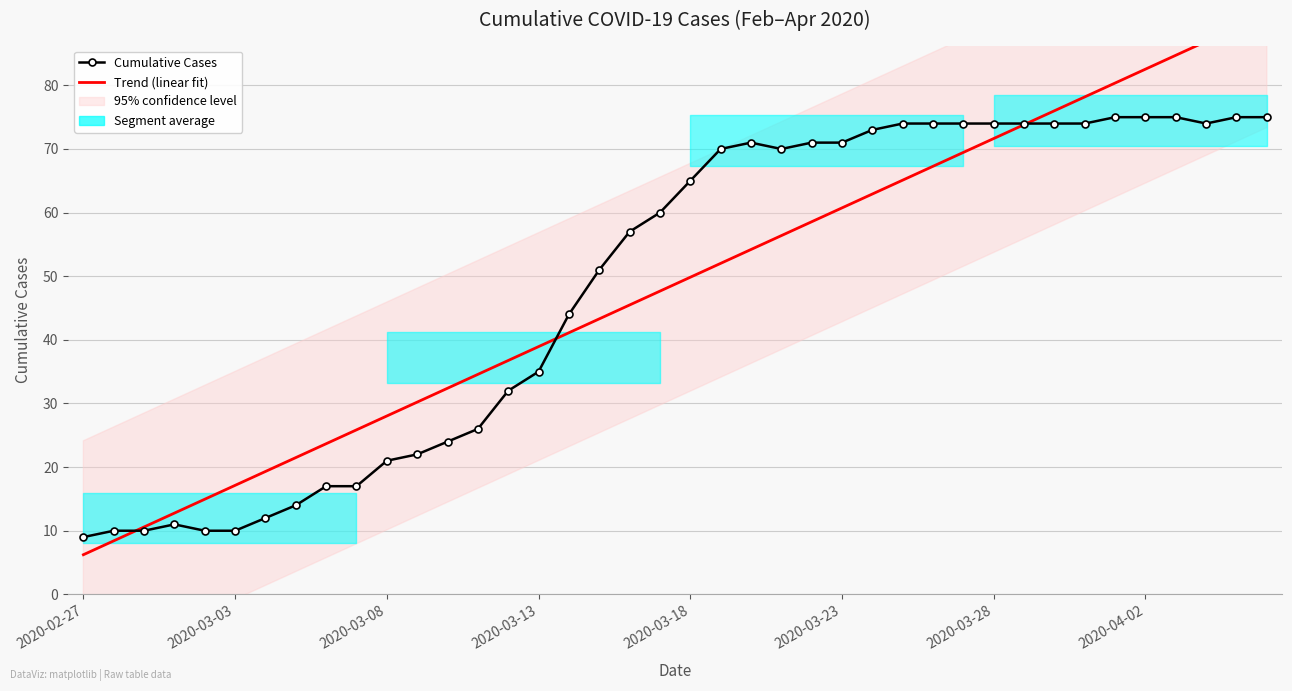

The Trend (linear fit) series shows 30.2 at 11. True or false?

True